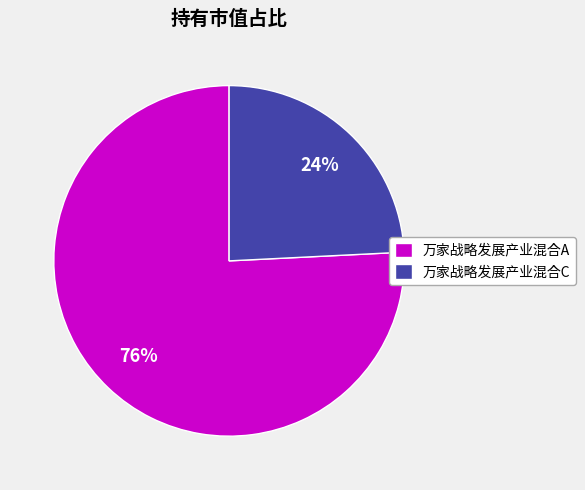

Count the number of slices in the pie.

2